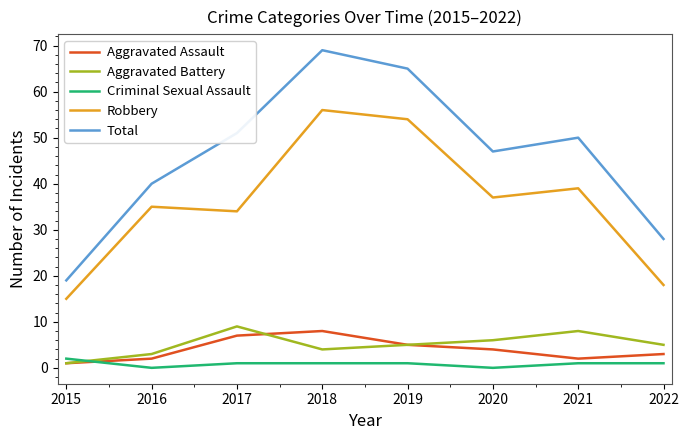

Count the Aggravated Assault values in the range 2 to 7.

6